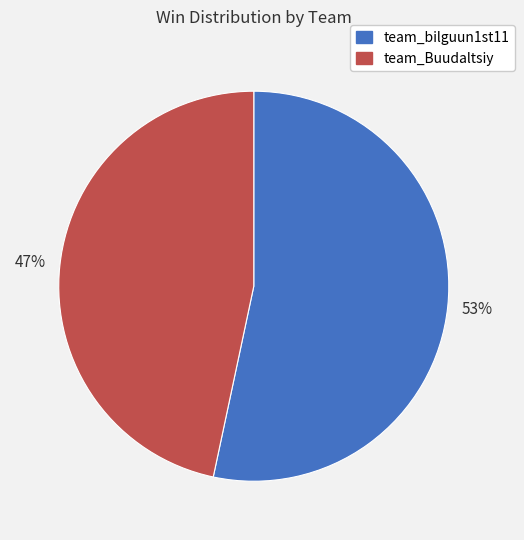

Approximately how many times larger is the value at team_bilguun1st11 compared to team_Buudaltsiy?

1.1